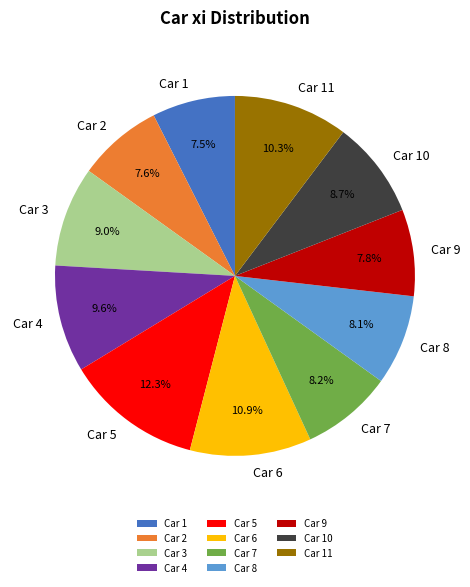

Between Car 6 and Car 3, which is larger?

Car 6